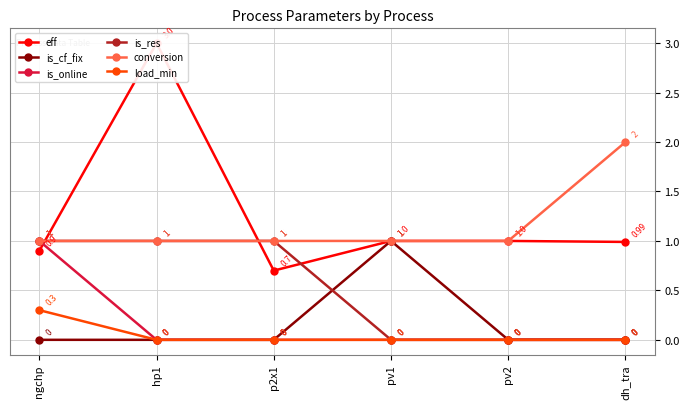

At which category is the sum across all series the highest?

hp1